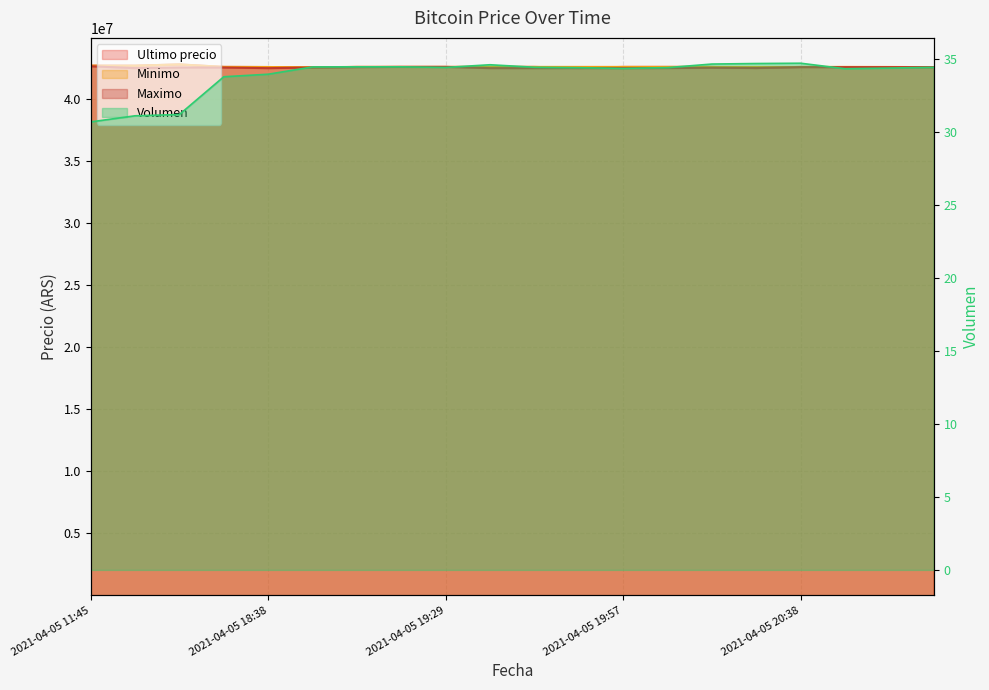

At which label does Ultimo precio first exceed 42599989?

2021-04-05 11:45